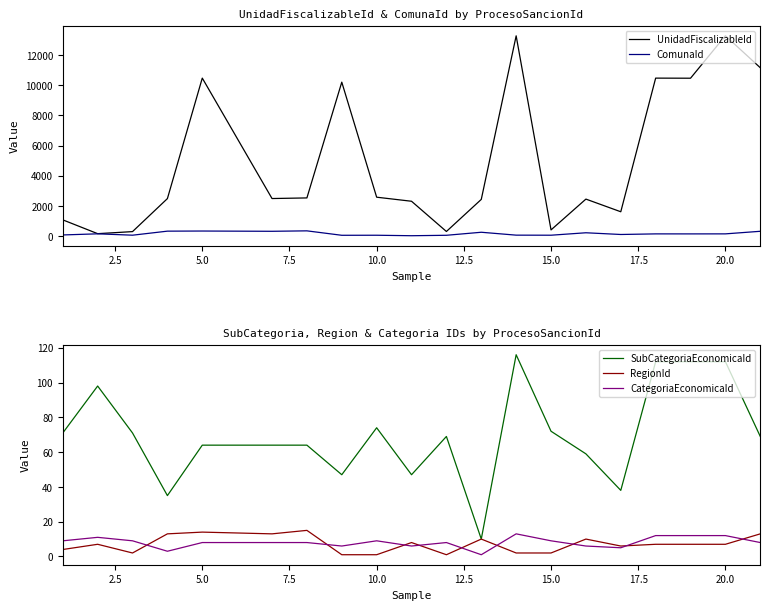

The CategoriaEconomicaId series shows 9 at 10.0. True or false?

True